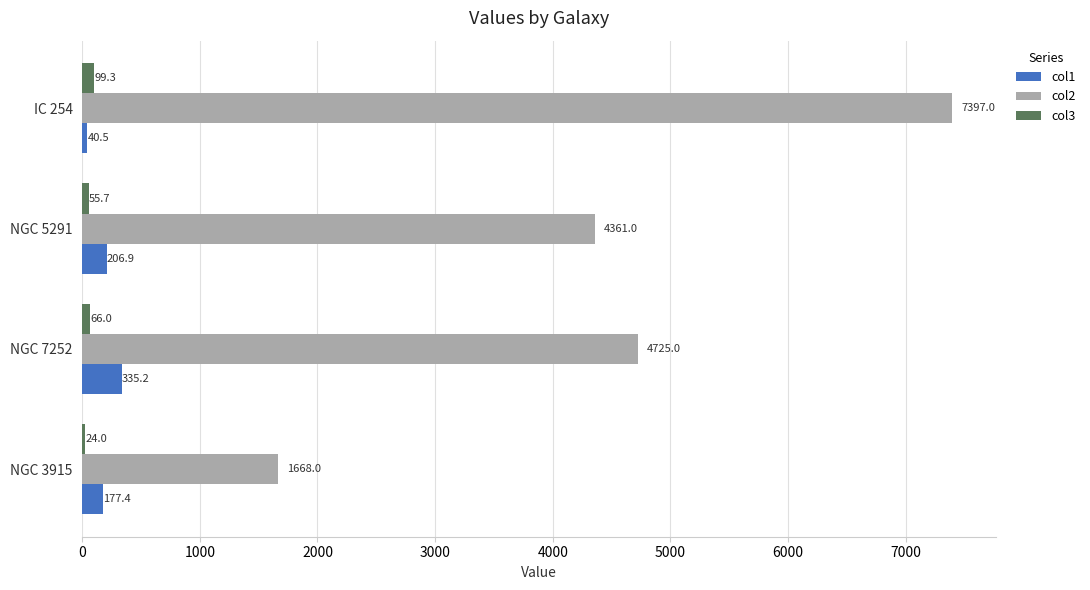

What are all the series names shown in the legend?

col1, col2, col3